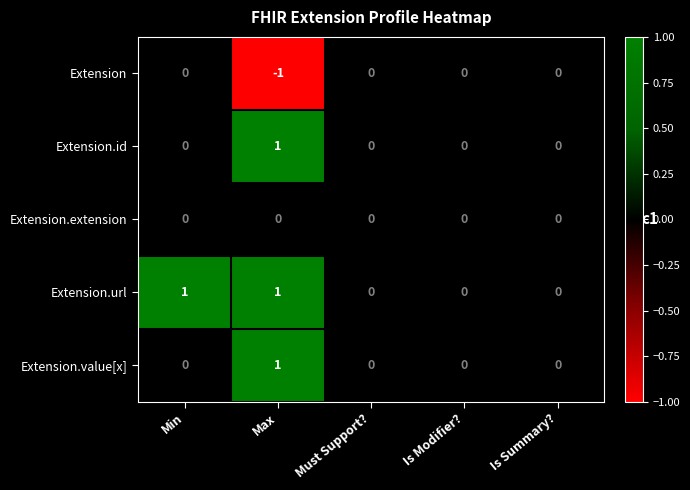

Count the Extension.value[x] values in the range 0 to 1.

5